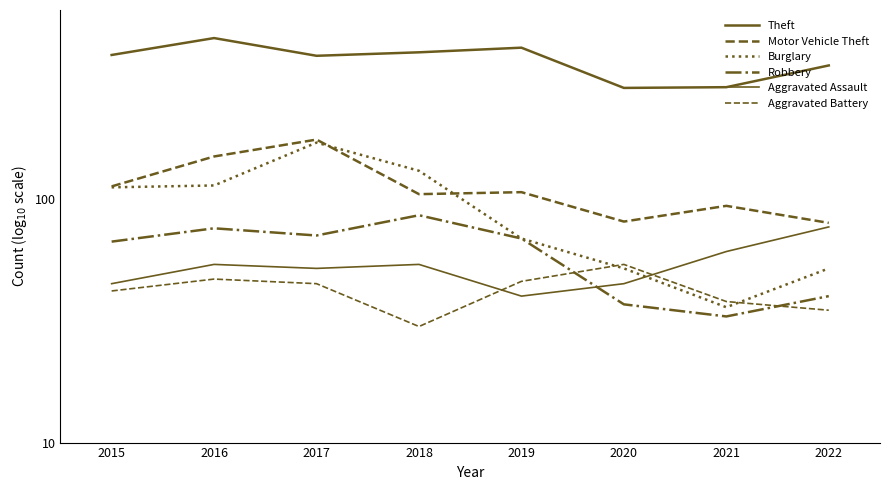

Reading left to right, transcribe all the data shown in this chart.

Theft: 392	460	389	402	420	287	289	355
Motor Vehicle Theft: 113	150	176	105	107	81	94	80
Burglary: 112	114	171	131	69	52	36	52
Robbery: 67	76	71	86	69	37	33	40
Aggravated Assault: 45	54	52	54	40	45	61	77
Aggravated Battery: 42	47	45	30	46	54	38	35